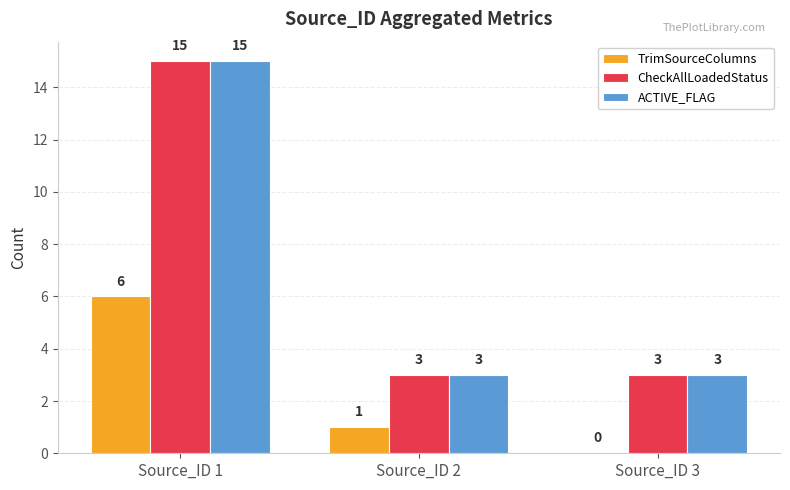

How many data points in ACTIVE_FLAG are above 3?

1